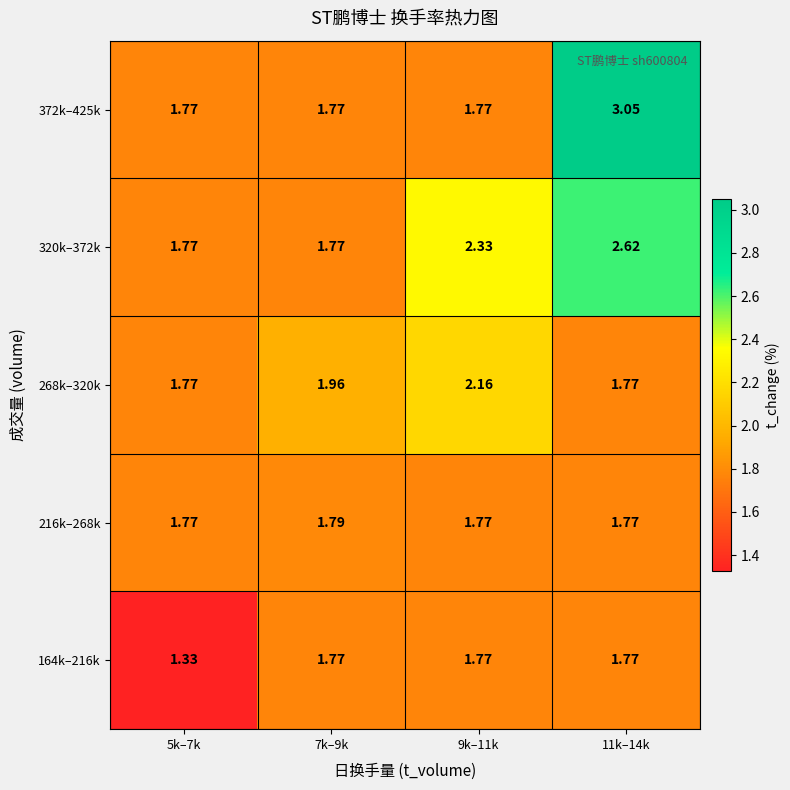

What is the spread (max minus min) of values at 7k–9k?

0.2